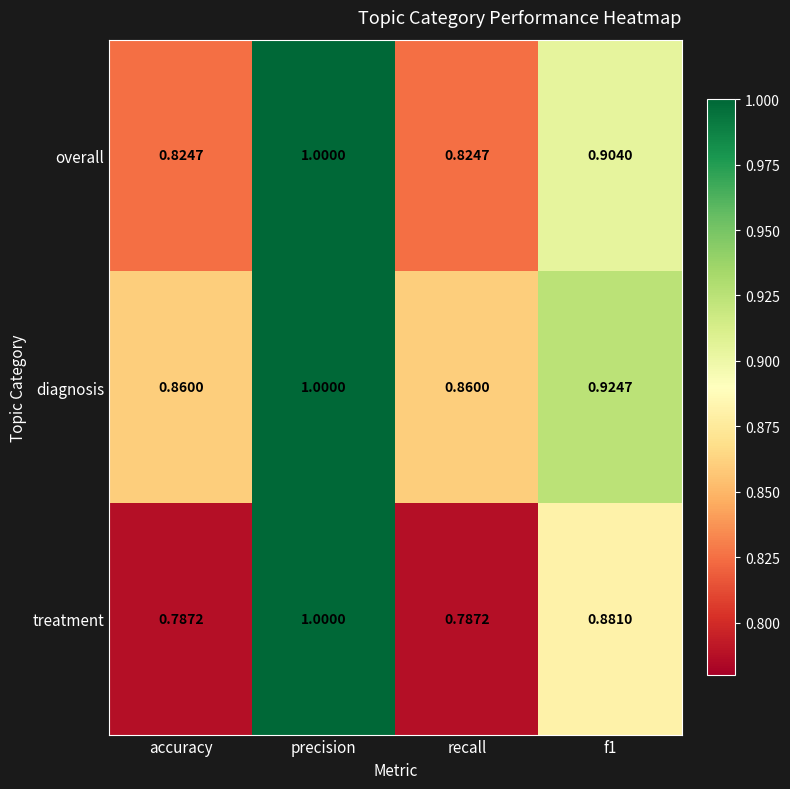

Is the value of treatment at precision greater than the value of overall at f1?

Yes